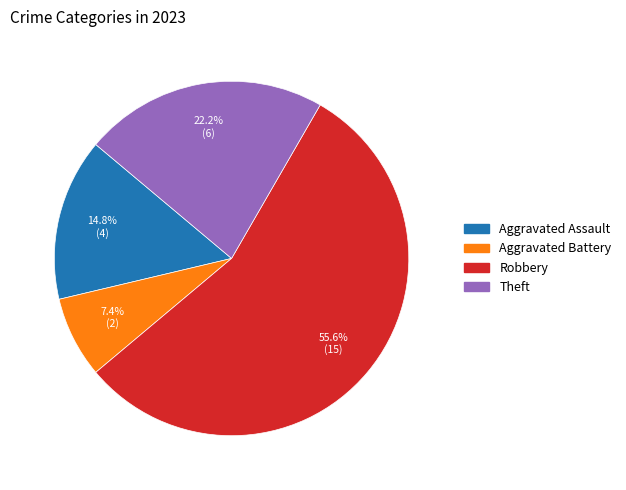

Is there any slice that represents more than half of the pie?

Yes